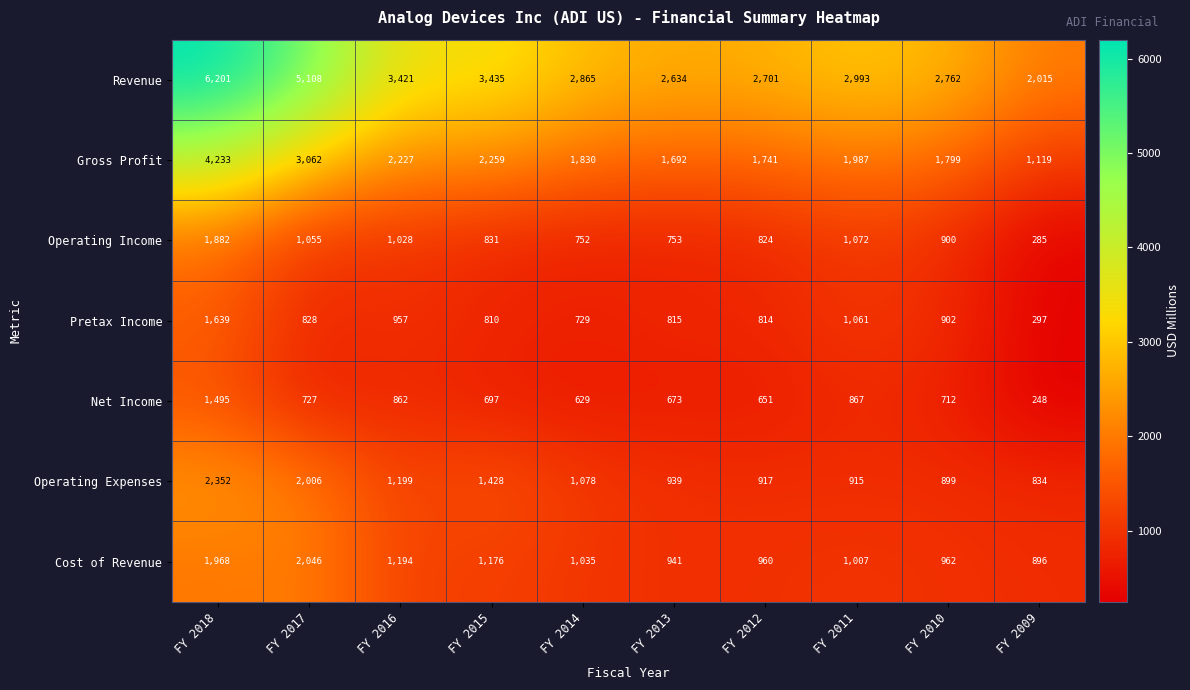

Between FY 2017 and FY 2015, which series saw the biggest shift?

Revenue